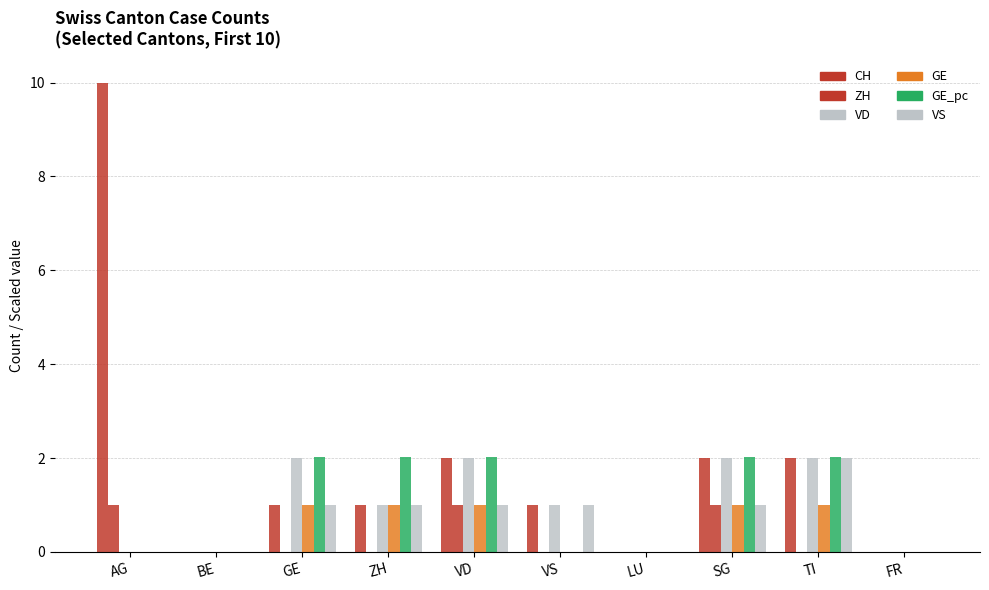

Are the bars horizontal?

No